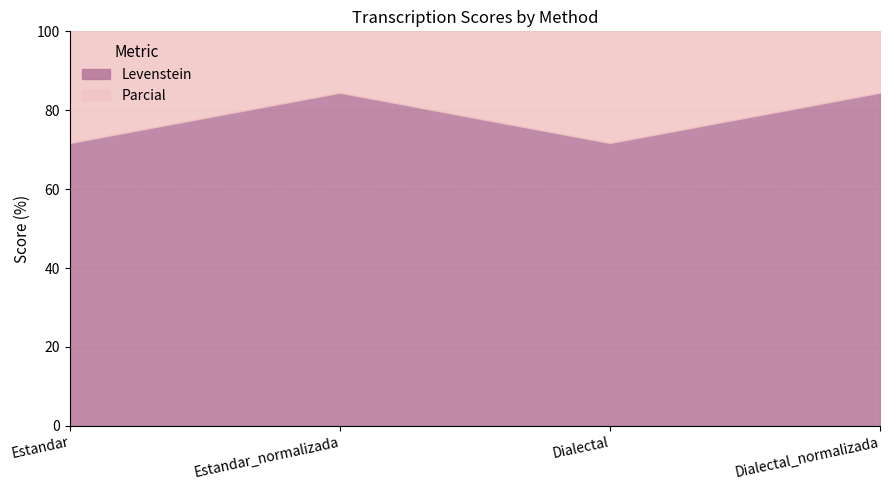

True or false: Parcial and Levenstein cross at least once.

False